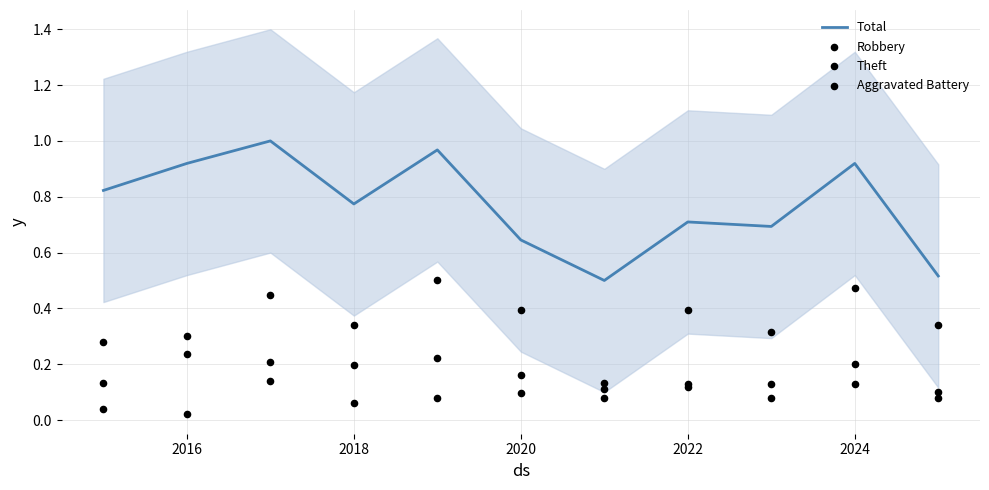

What are all the series names shown in the legend?

Total, Robbery, Theft, Aggravated Battery